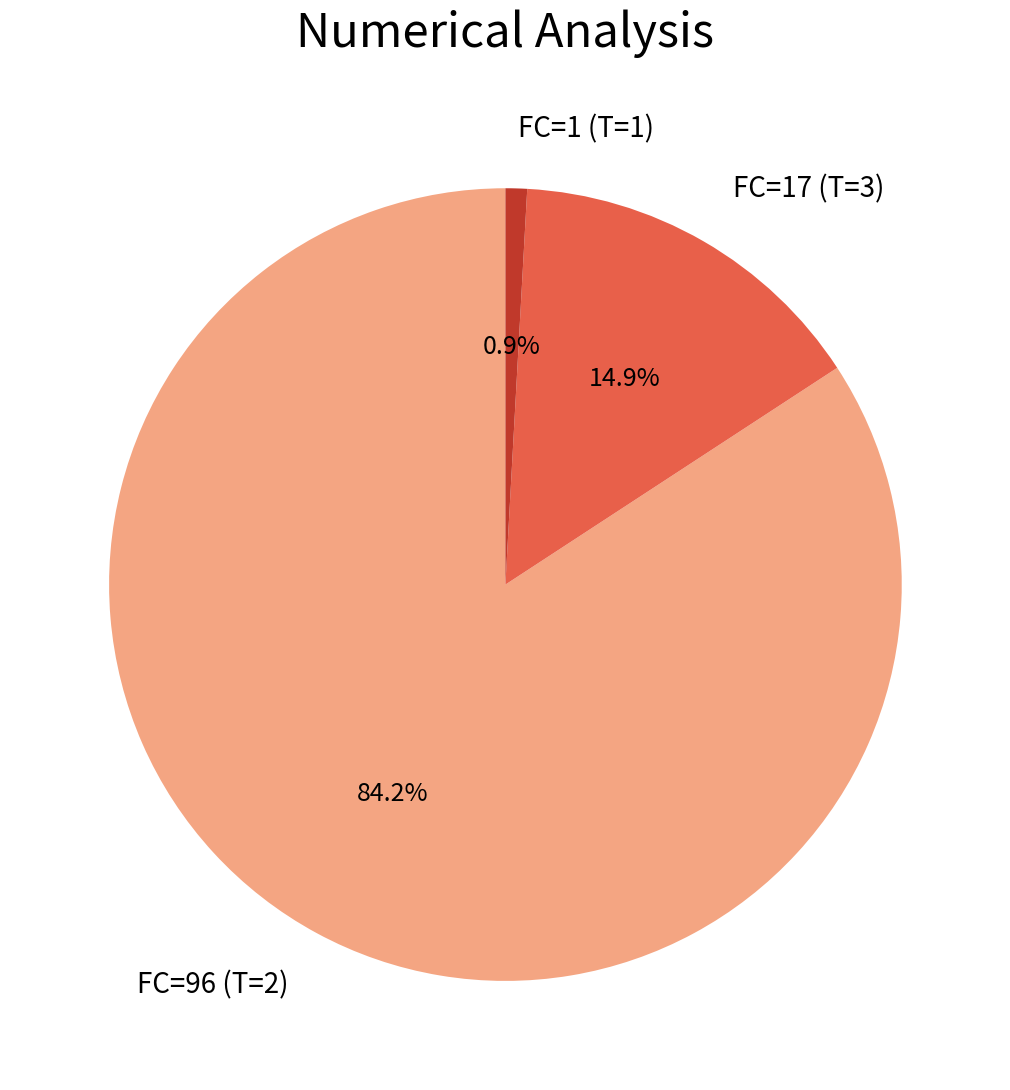

How many slices are in this pie chart?

3